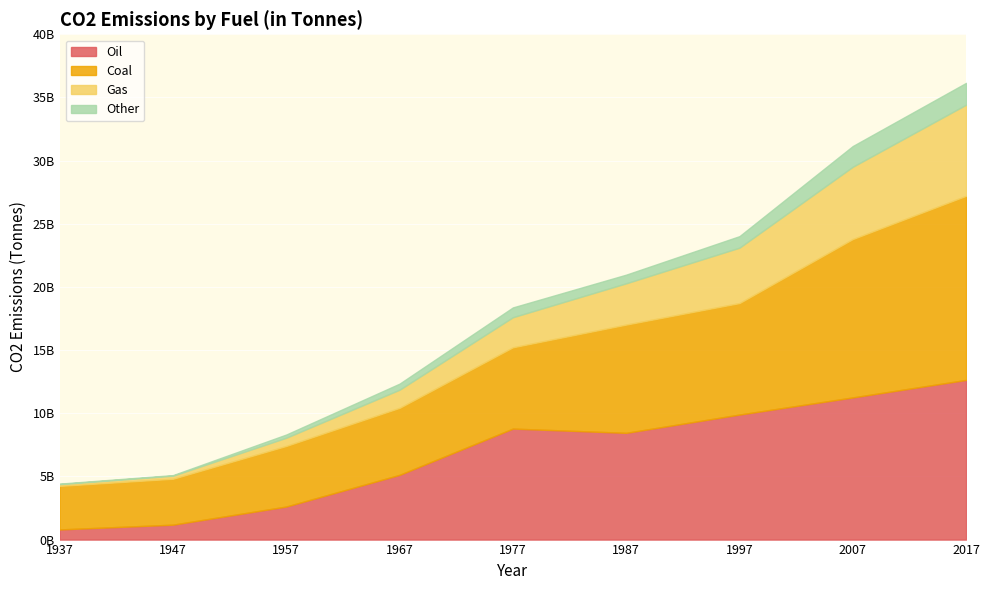

Reading left to right, what are all the values shown in this chart?

Oil: 802416000	1179808000	2616096000	5123872000	8786272000	8449184000	9896464000	11252144000	12639227448
Coal: 3447824000	3634688000	4796176000	5305472000	6433984000	8570096000	8826576000	12538208000	14574317358
Gas: 139232000	245488000	652192000	1436288000	2381600000	3268288000	4385808000	5723168000	7213470278
Other: 40304000	43968000	252816000	479984000	776768000	685168000	912336000	1641472000	1726246561